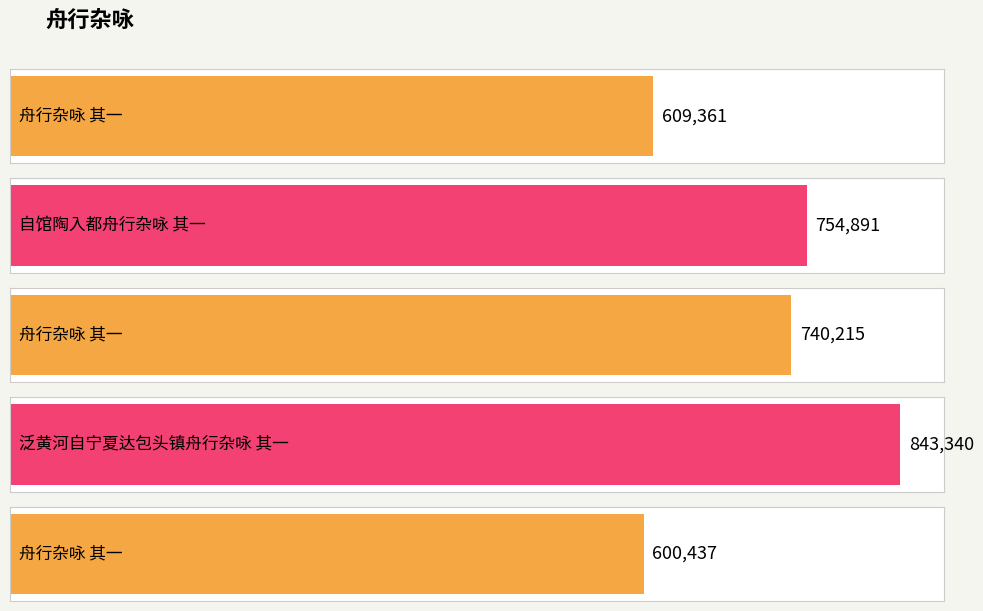

Reading left to right, transcribe all the data shown in this chart.

609361	754891	740215	843340	600437